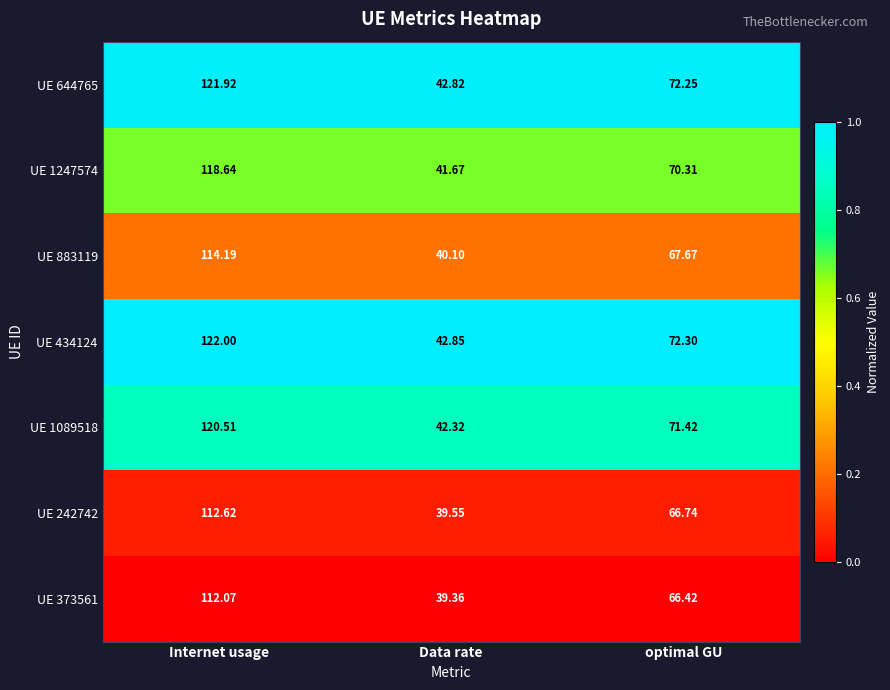

List the labels in order of UE 434124 value, largest first.

Internet usage, optimal GU, Data rate